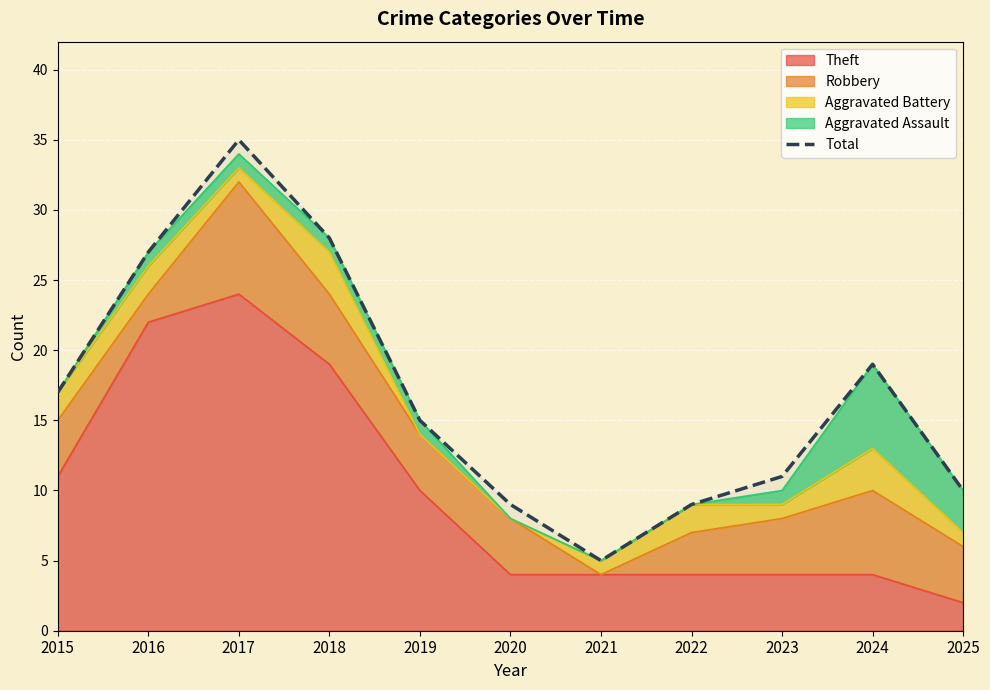

Reading left to right, transcribe all the data shown in this chart.

17	27	35	28	15	9	5	9	11	19	10